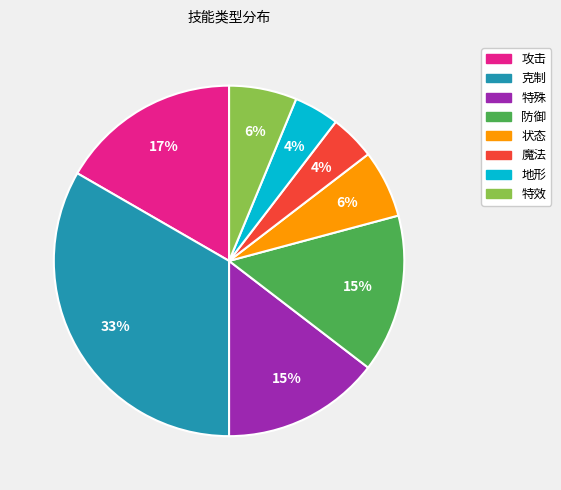

Count the number of slices in the pie.

8